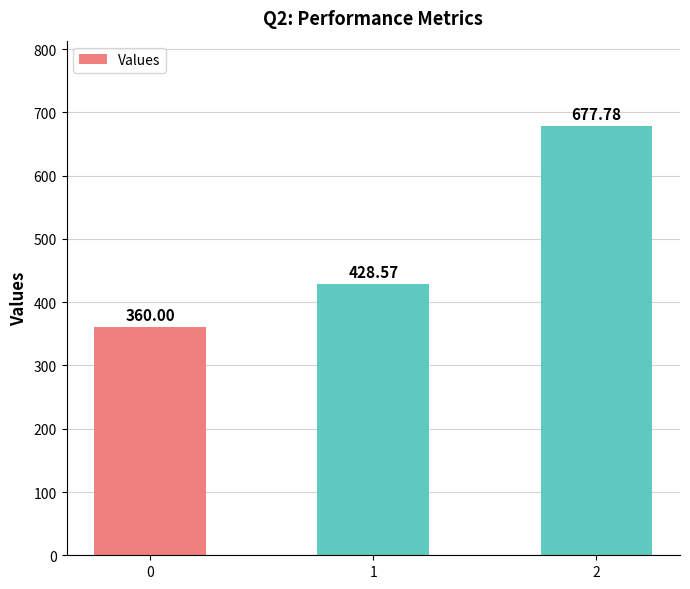

Reading left to right, list all the values displayed in this chart.

0=360.0	1=428.6	2=677.8